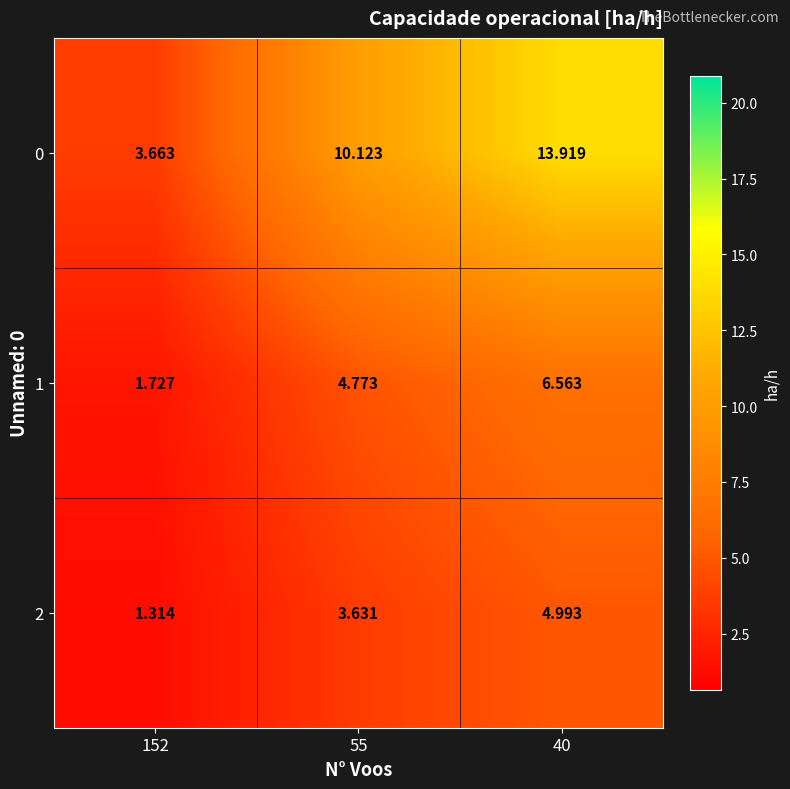

Rank the series by their maximum value, from highest to lowest.

0, 1, 2